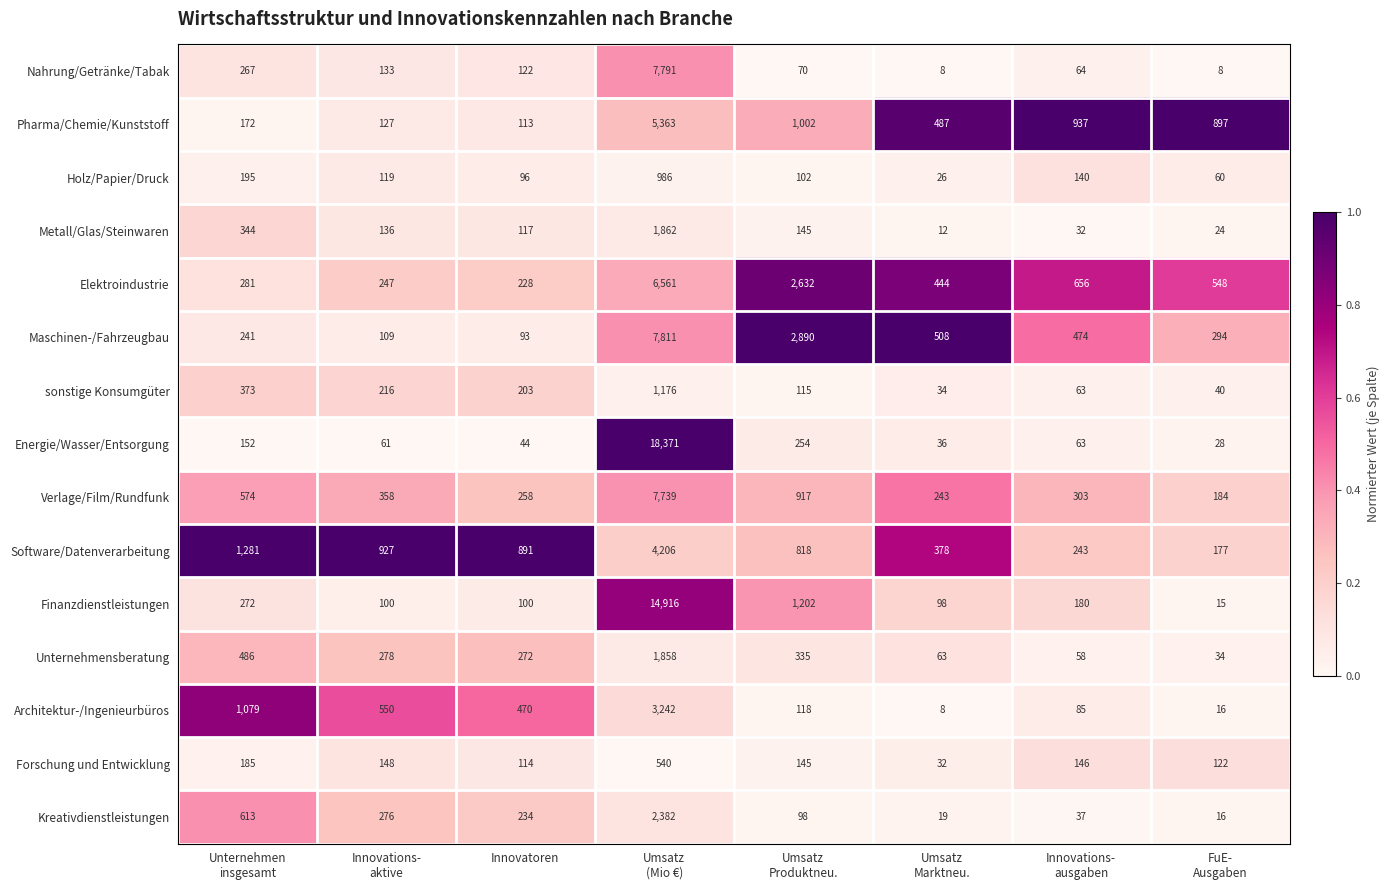

What is the difference between the highest and lowest values at Innovations-
ausgaben?

905